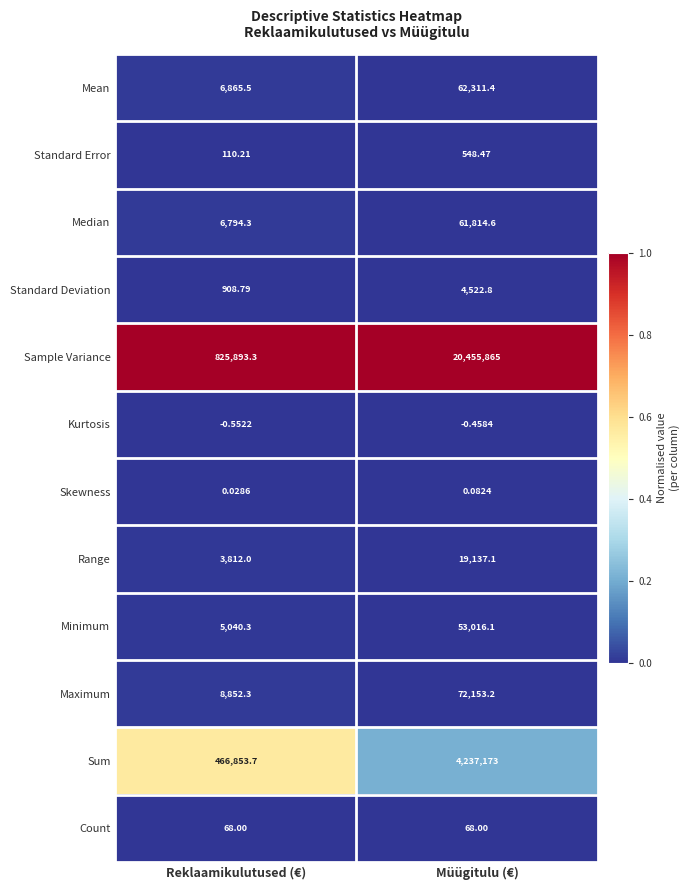

Between Reklaamikulutused (€) and Müügitulu (€), which series saw the biggest shift?

Sample Variance